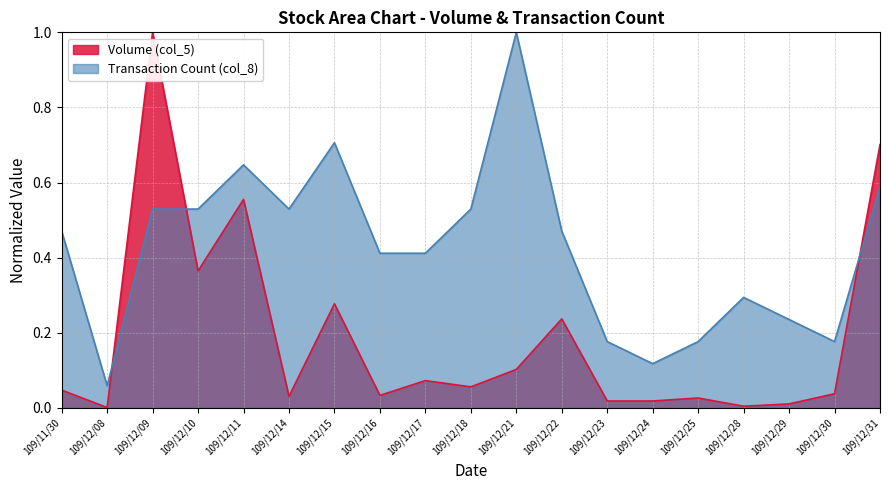

Reading left to right, extract all data points from this chart.

Volume (col_5): 109/11/30=0.0	109/12/08=0.0	109/12/09=1.0	109/12/10=0.4	109/12/11=0.6	109/12/14=0.0	109/12/15=0.3	109/12/16=0.0	109/12/17=0.1	109/12/18=0.1	109/12/21=0.1	109/12/22=0.2	109/12/23=0.0	109/12/24=0.0	109/12/25=0.0	109/12/28=0.0	109/12/29=0.0	109/12/30=0.0	109/12/31=0.7
Transaction Count (col_8): 109/11/30=0.5	109/12/08=0.1	109/12/09=0.5	109/12/10=0.5	109/12/11=0.6	109/12/14=0.5	109/12/15=0.7	109/12/16=0.4	109/12/17=0.4	109/12/18=0.5	109/12/21=1.0	109/12/22=0.5	109/12/23=0.2	109/12/24=0.1	109/12/25=0.2	109/12/28=0.3	109/12/29=0.2	109/12/30=0.2	109/12/31=0.6